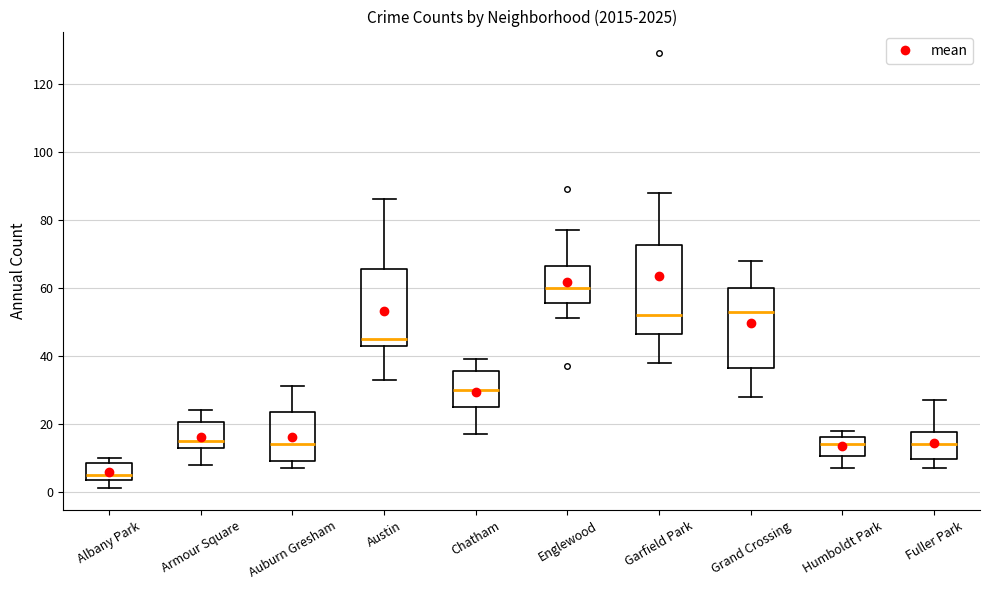

Reading left to right, read every box against the y-axis: the position of its median line, the range the box covers, and the ends of its whiskers. The values are not printed on the chart, so give them approximately, as read against the axis.

Albany Park: median 6, box 4 to 8, whiskers 2 to 10
Armour Square: median 16, box 14 to 20, whiskers 8 to 24
Auburn Gresham: median 14, box 10 to 24, whiskers 8 to 32
Austin: median 46, box 44 to 66, whiskers 34 to 86
Chatham: median 30, box 26 to 36, whiskers 18 to 40
Englewood: median 60, box 56 to 66, whiskers 52 to 78
Garfield Park: median 52, box 46 to 72, whiskers 38 to 88
Grand Crossing: median 54, box 36 to 60, whiskers 28 to 68
Humboldt Park: median 14, box 10 to 16, whiskers 8 to 18
Fuller Park: median 14, box 10 to 18, whiskers 8 to 28